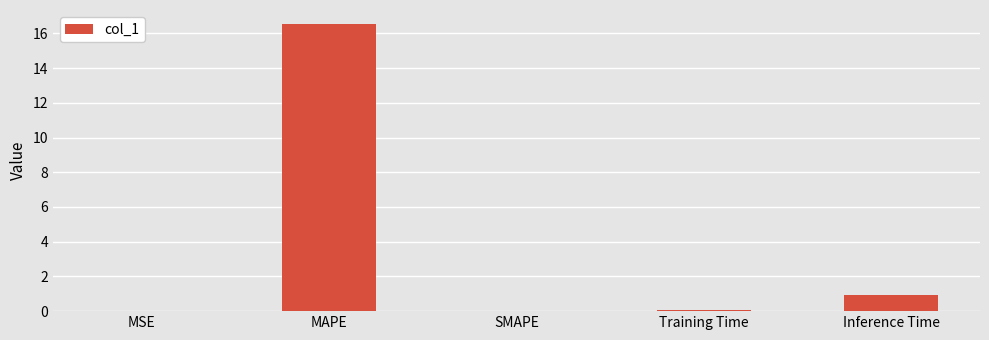

The value at SMAPE is 0.0. True or false?

True